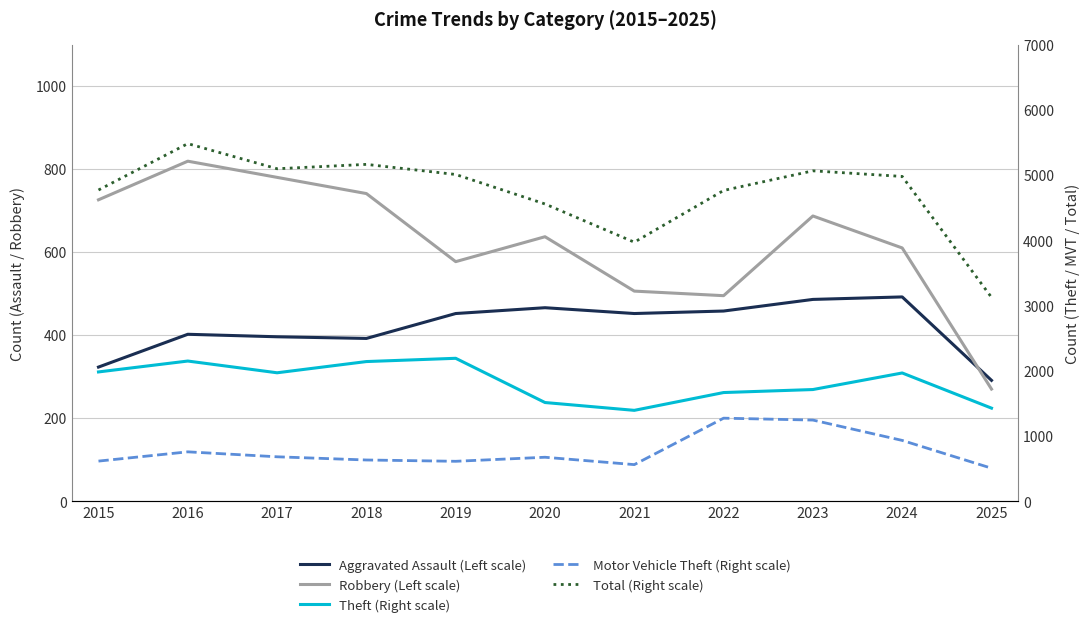

Where is the first local maximum for Aggravated Assault (Left scale)?

2016